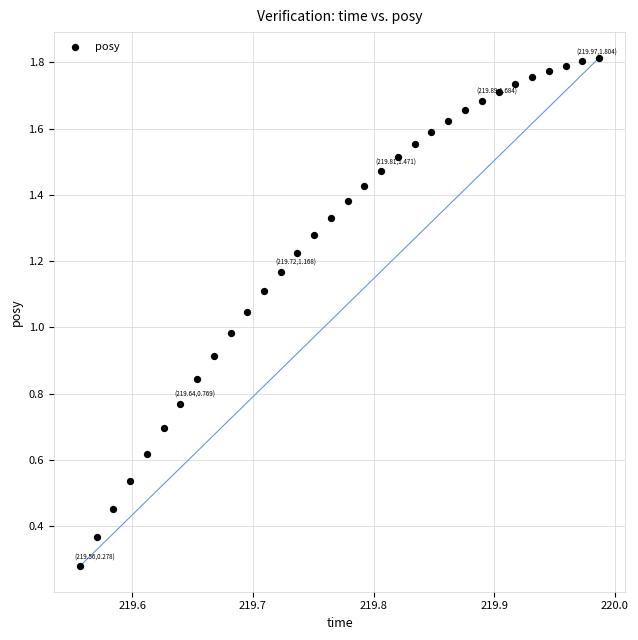

How many data points are displayed?

32